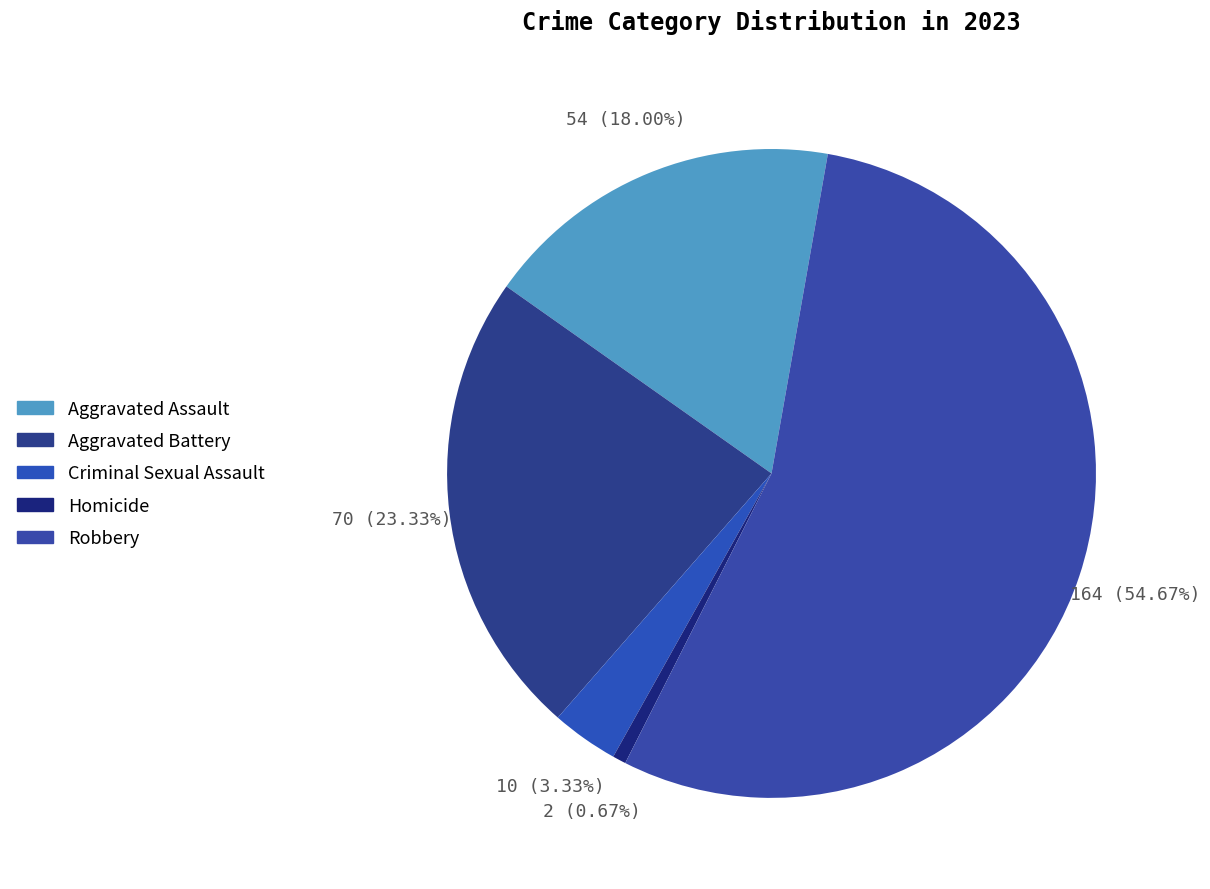

What percentage is the Robbery slice, to the nearest percent?

55%